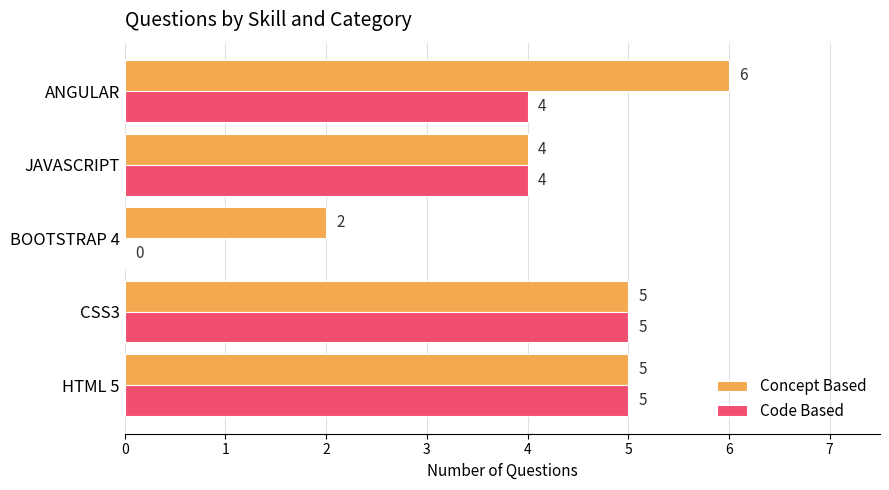

Count the Code Based values in the range 4 to 5.

4